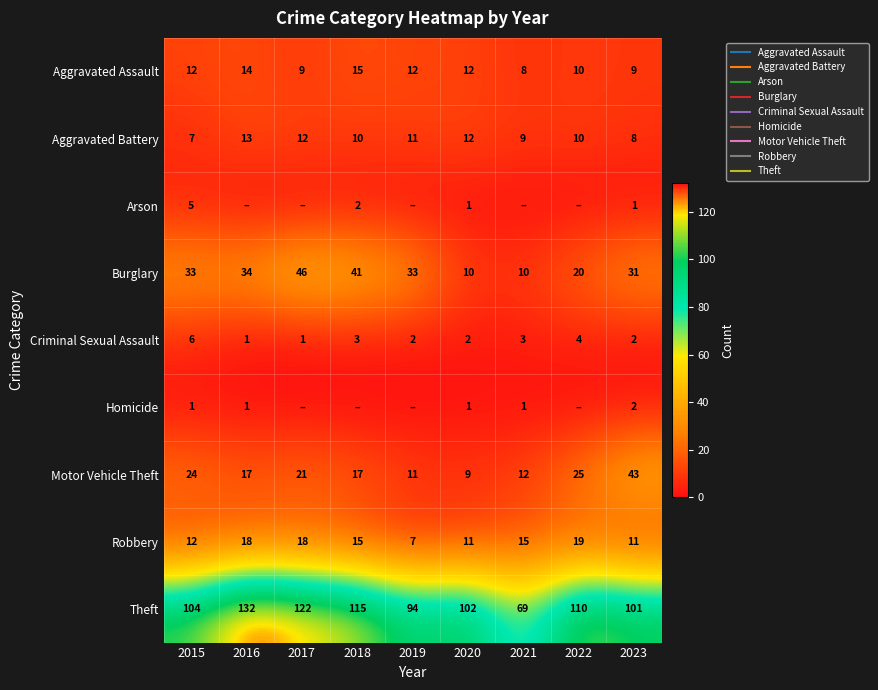

Between 2022 and 2015, which is larger?

2015